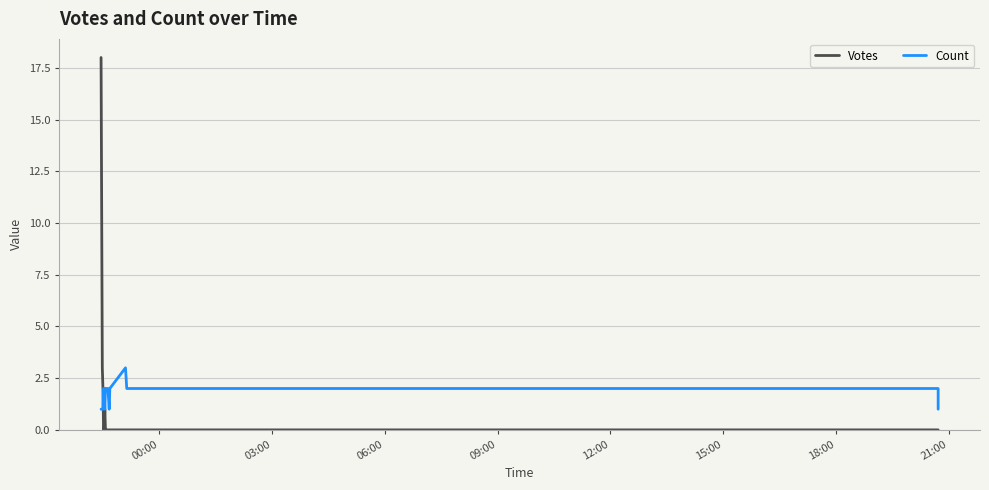

What is the label of the 18th point from the right?

06:00